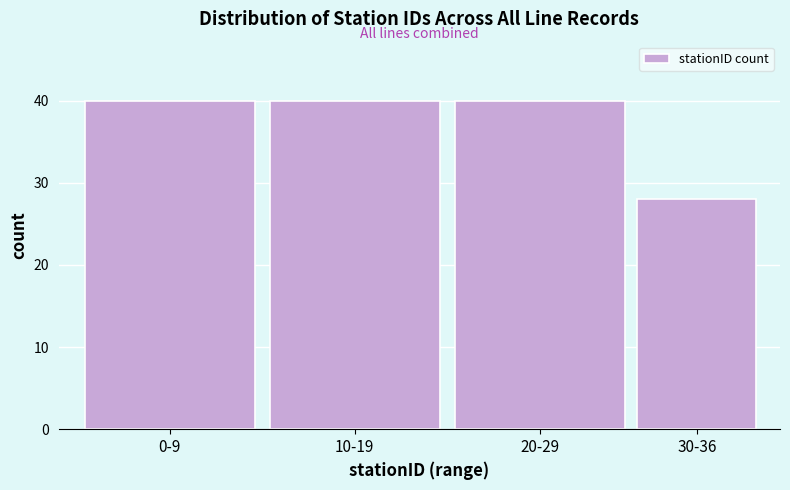

Reading right to left, transcribe all the data shown in this chart.

28	40	40	40